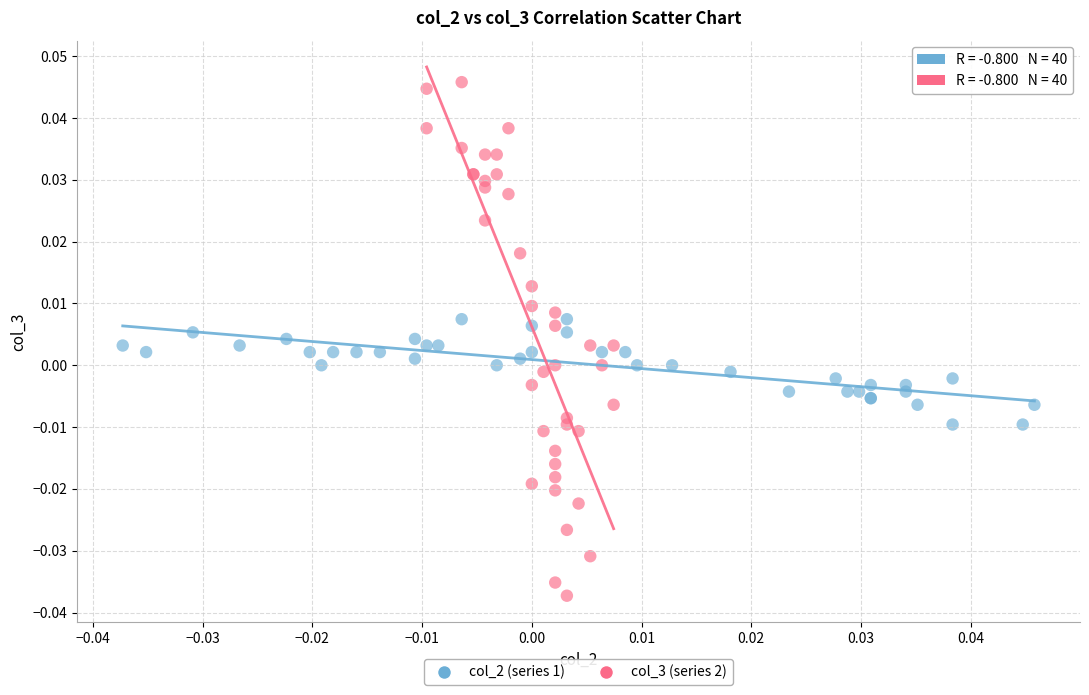

Which series contains the lowest Y value?

col_3 (series 2)